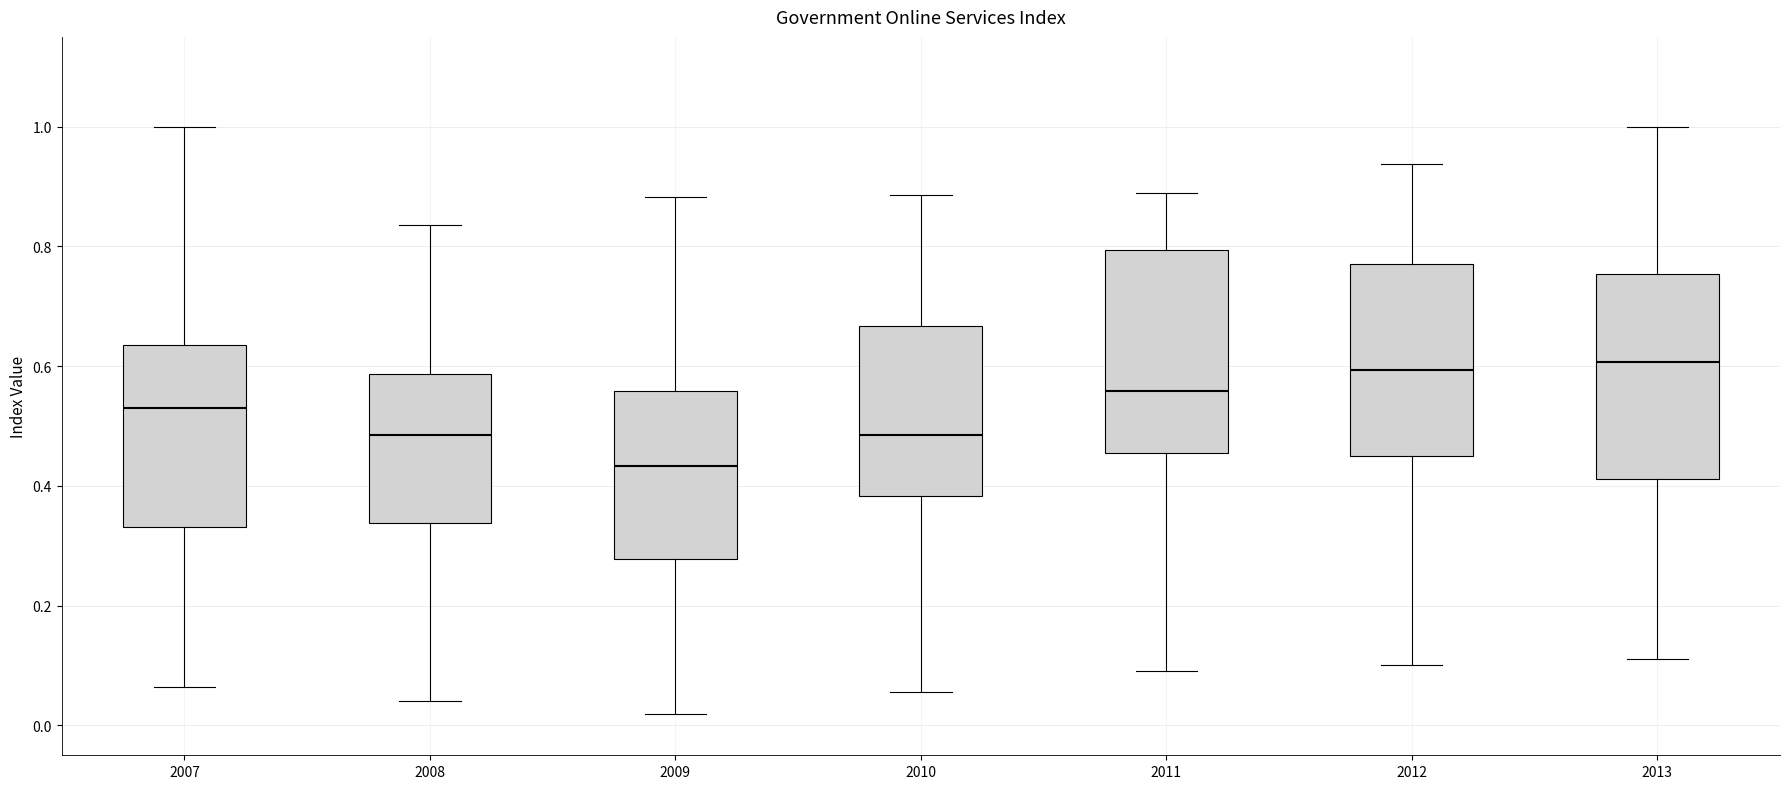

Reading left to right, read every box against the y-axis: the position of its median line, the range the box covers, and the ends of its whiskers. The values are not printed on the chart, so give them approximately, as read against the axis.

2007: median 0.52, box 0.34 to 0.64, whiskers 0.06 to 1.00
2008: median 0.48, box 0.34 to 0.58, whiskers 0.04 to 0.84
2009: median 0.44, box 0.28 to 0.56, whiskers 0.02 to 0.88
2010: median 0.48, box 0.38 to 0.66, whiskers 0.06 to 0.88
2011: median 0.56, box 0.46 to 0.80, whiskers 0.10 to 0.88
2012: median 0.60, box 0.44 to 0.78, whiskers 0.10 to 0.94
2013: median 0.60, box 0.42 to 0.76, whiskers 0.12 to 1.00